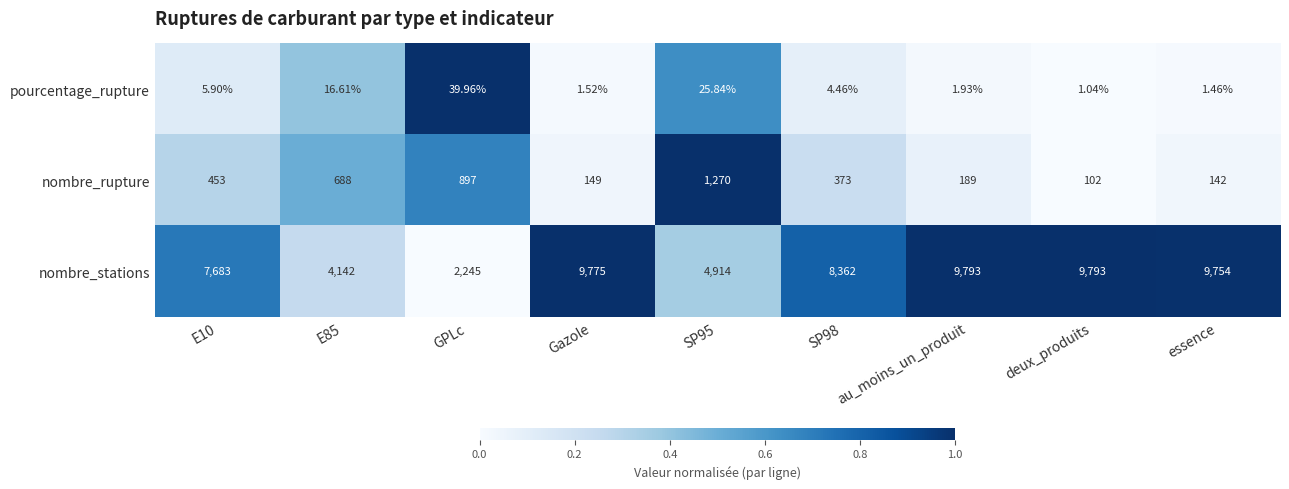

Which series has the widest spread of values?

nombre_stations